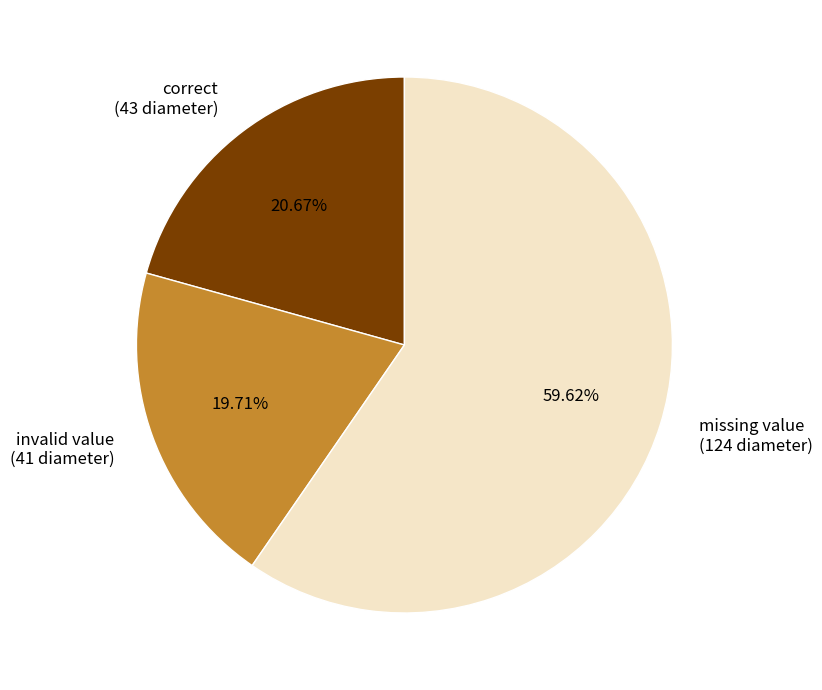

How many slices are in this pie chart?

3